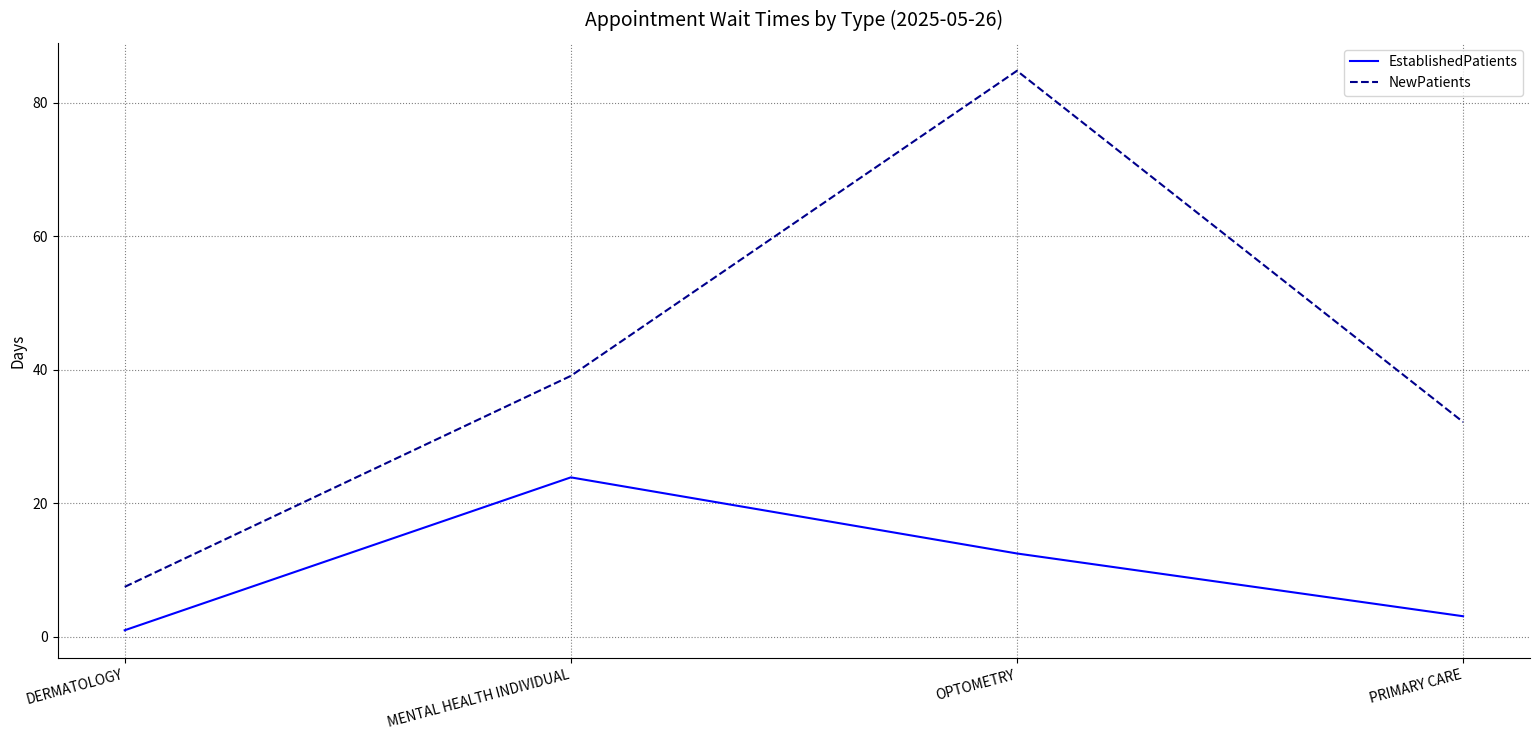

Which category has the lowest value in the EstablishedPatients series?

DERMATOLOGY